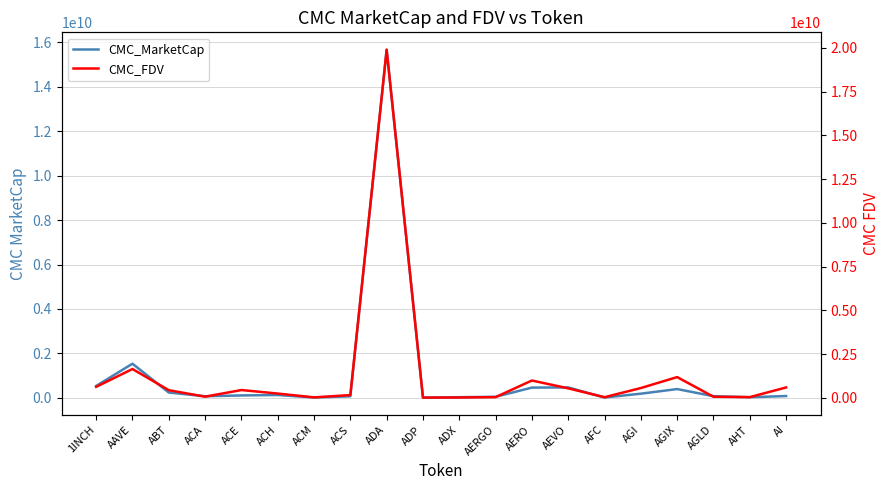

At which label does CMC_FDV first exceed 445621675?

1INCH